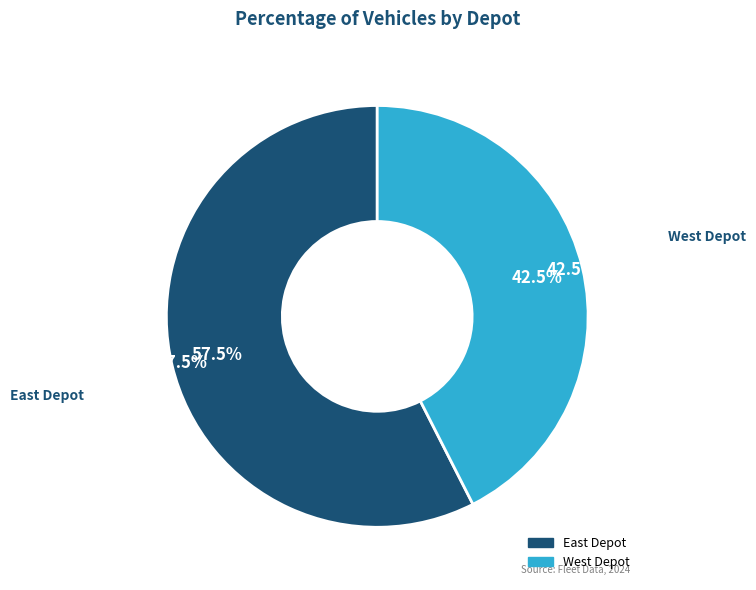

Does any single category account for the majority?

Yes